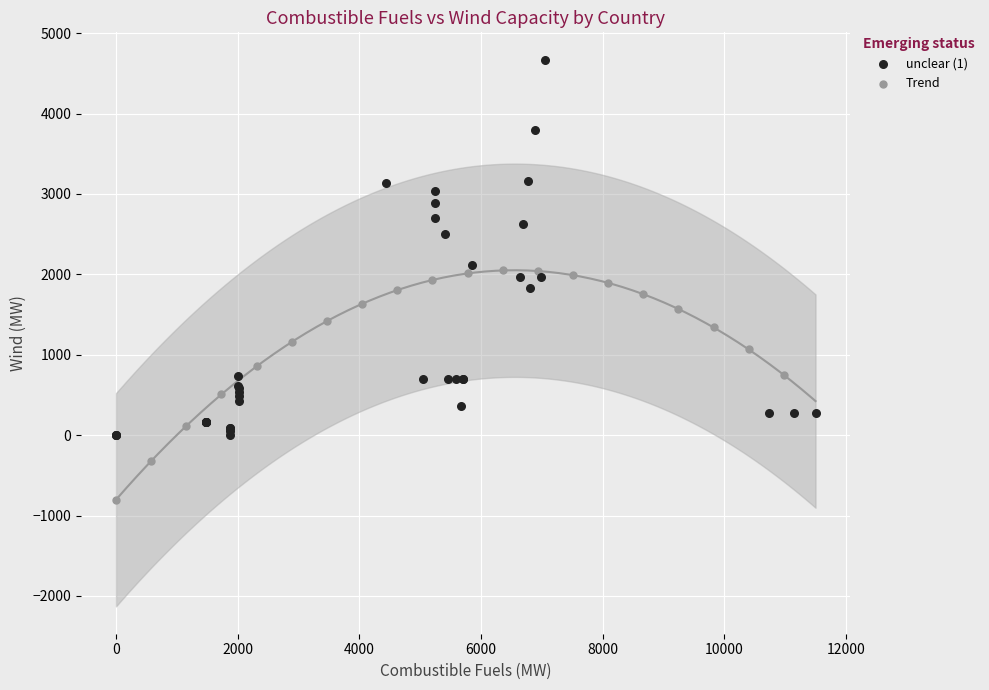

Which series has the largest Y range (max minus min)?

unclear (1)